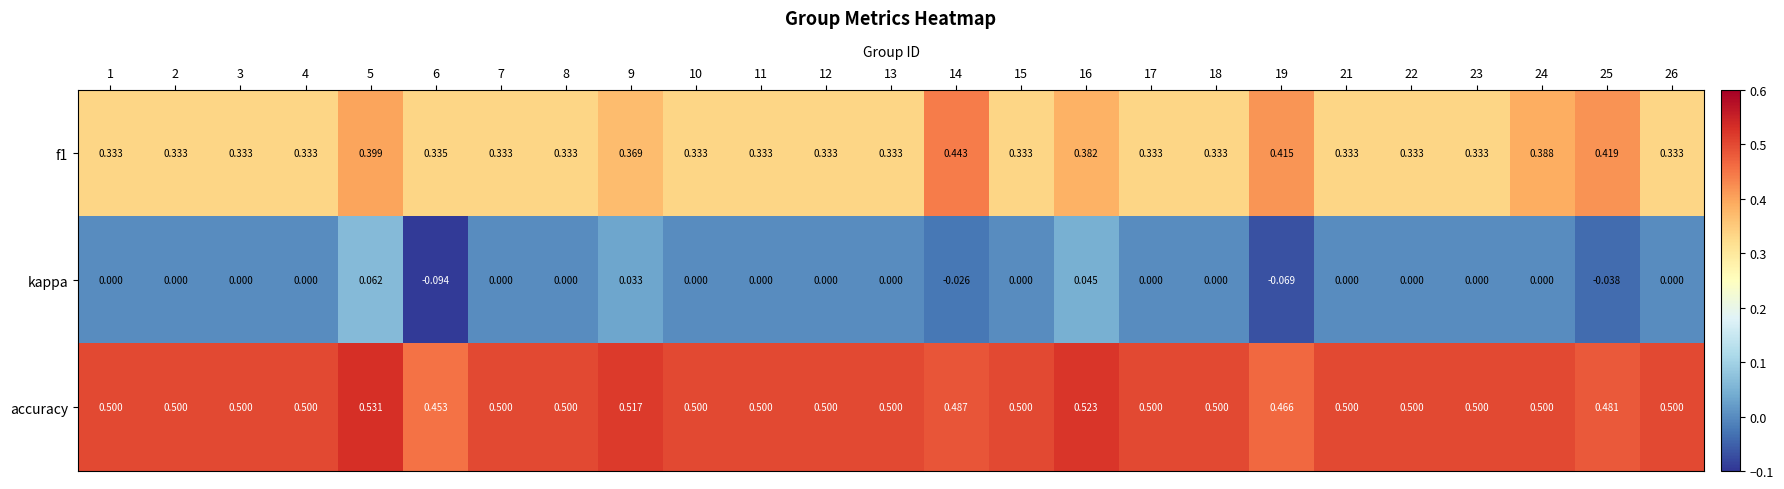

List the series in order of their peak value, highest first.

accuracy, f1, kappa